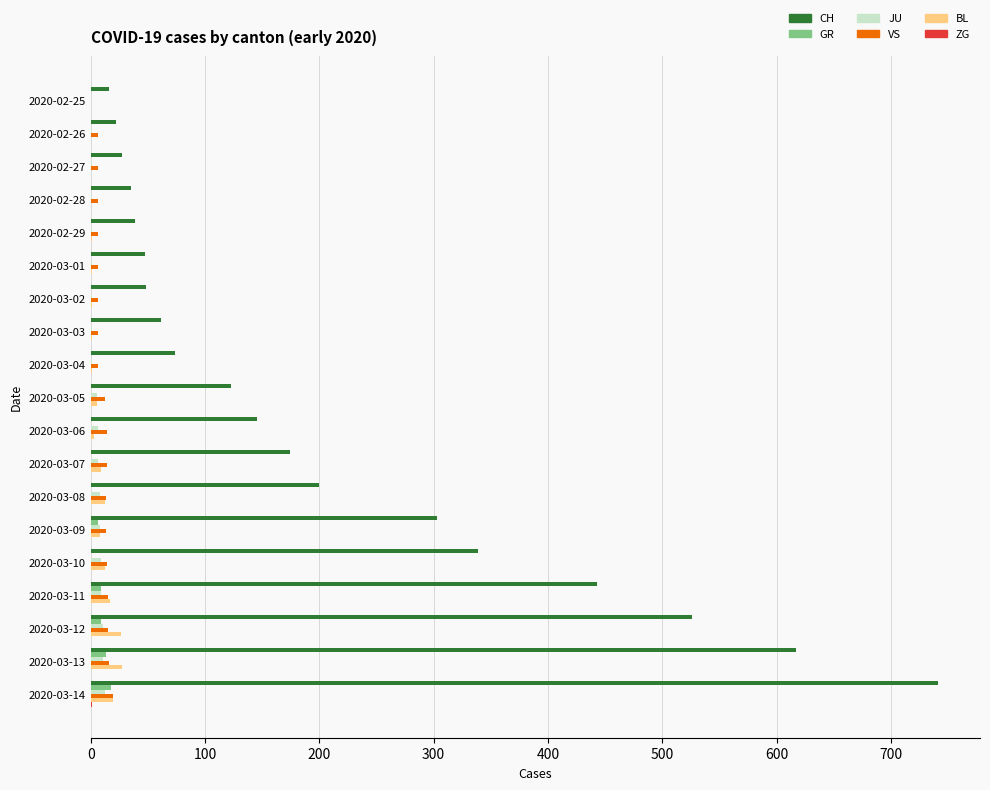

At which category is the sum across all series the highest?

2020-03-14